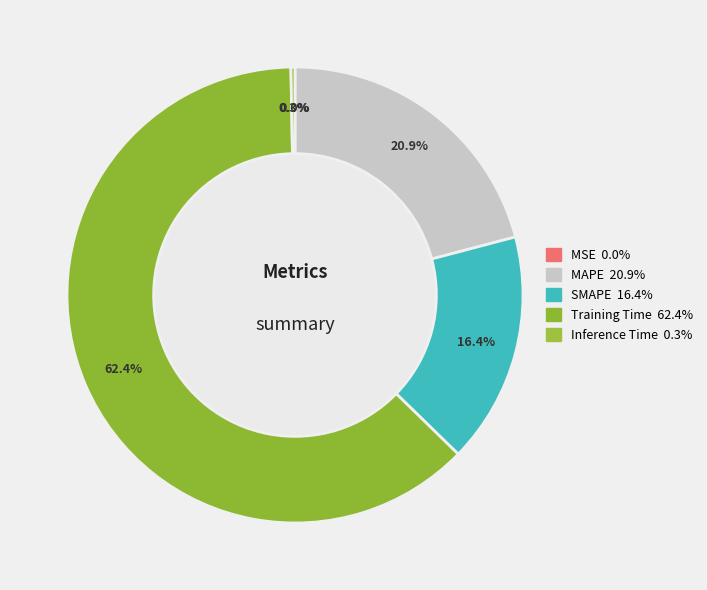

To the nearest percent, what is the average slice percentage?

20%